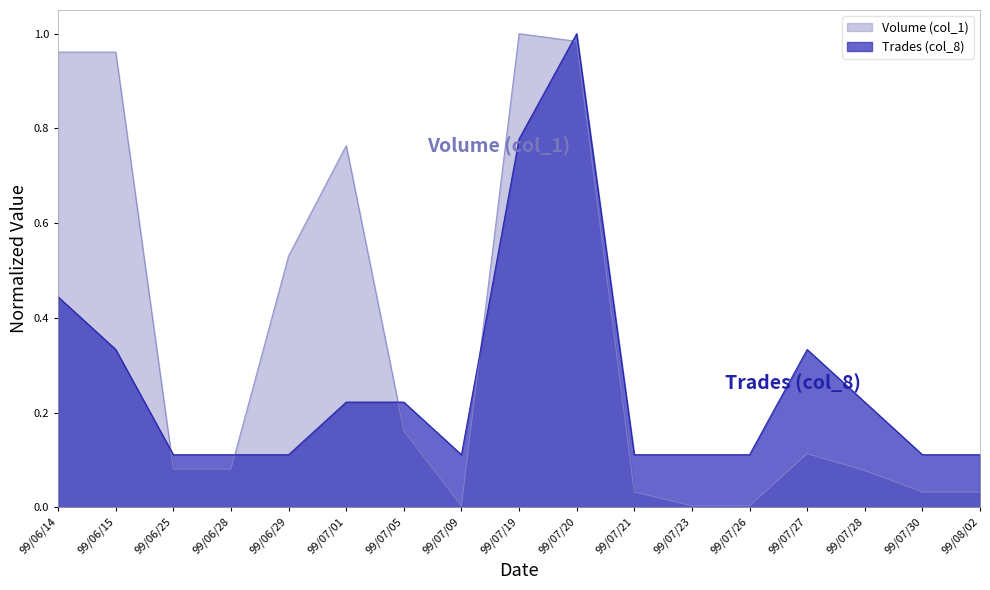

Which series has the largest total across all categories?

Volume (col_1)